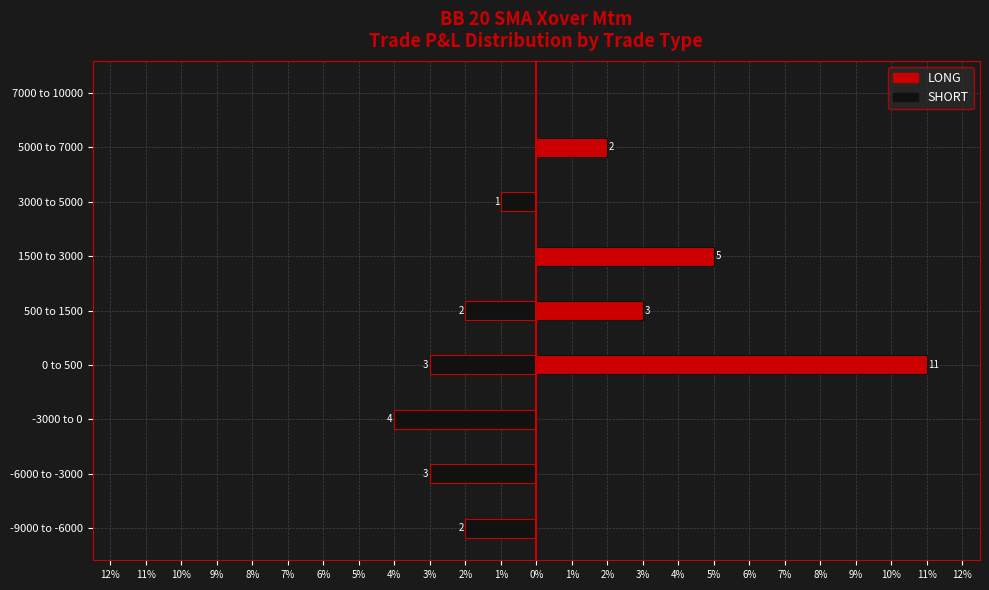

What position from the left is -9000 to -6000?

1